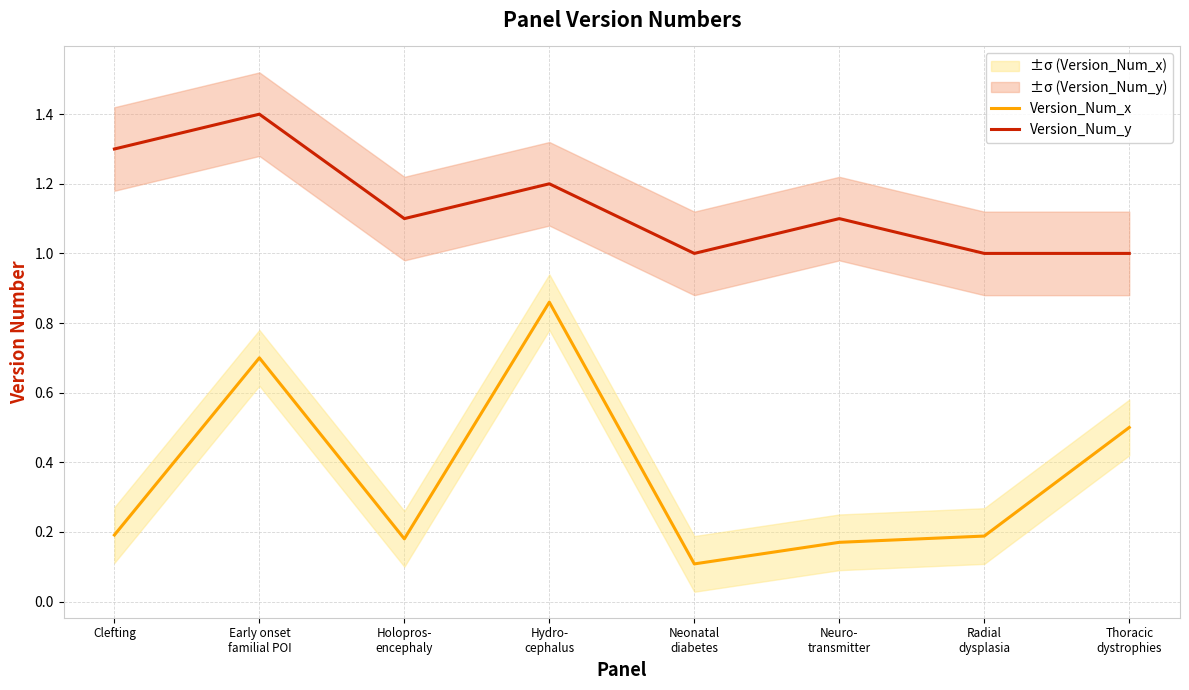

Rank the series by their maximum value, from highest to lowest.

Version_Num_y, Version_Num_x